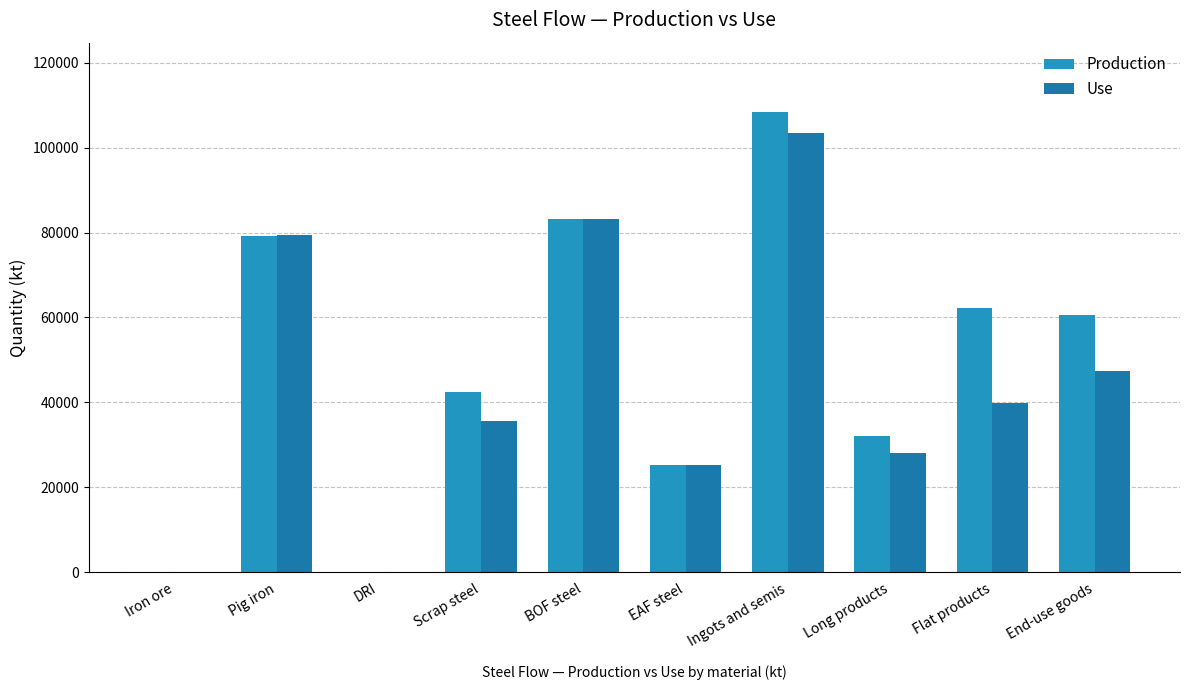

What is the approximate value of Use at End-use goods?

47426.7